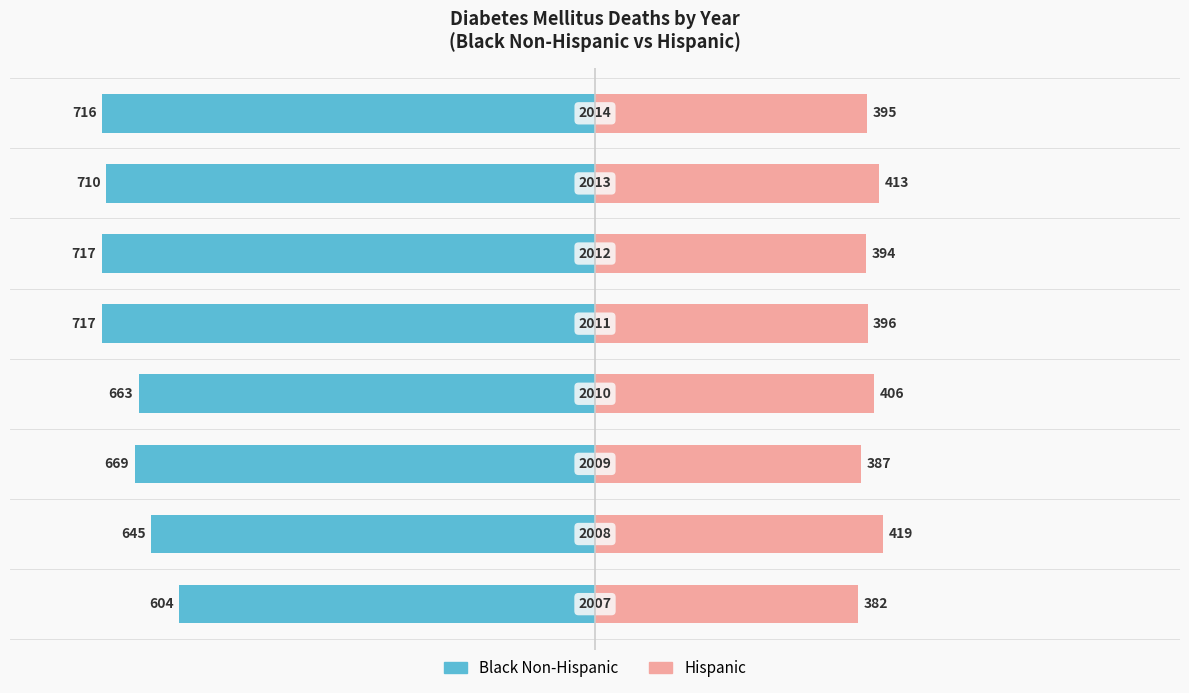

How many bars are there in each group?

2